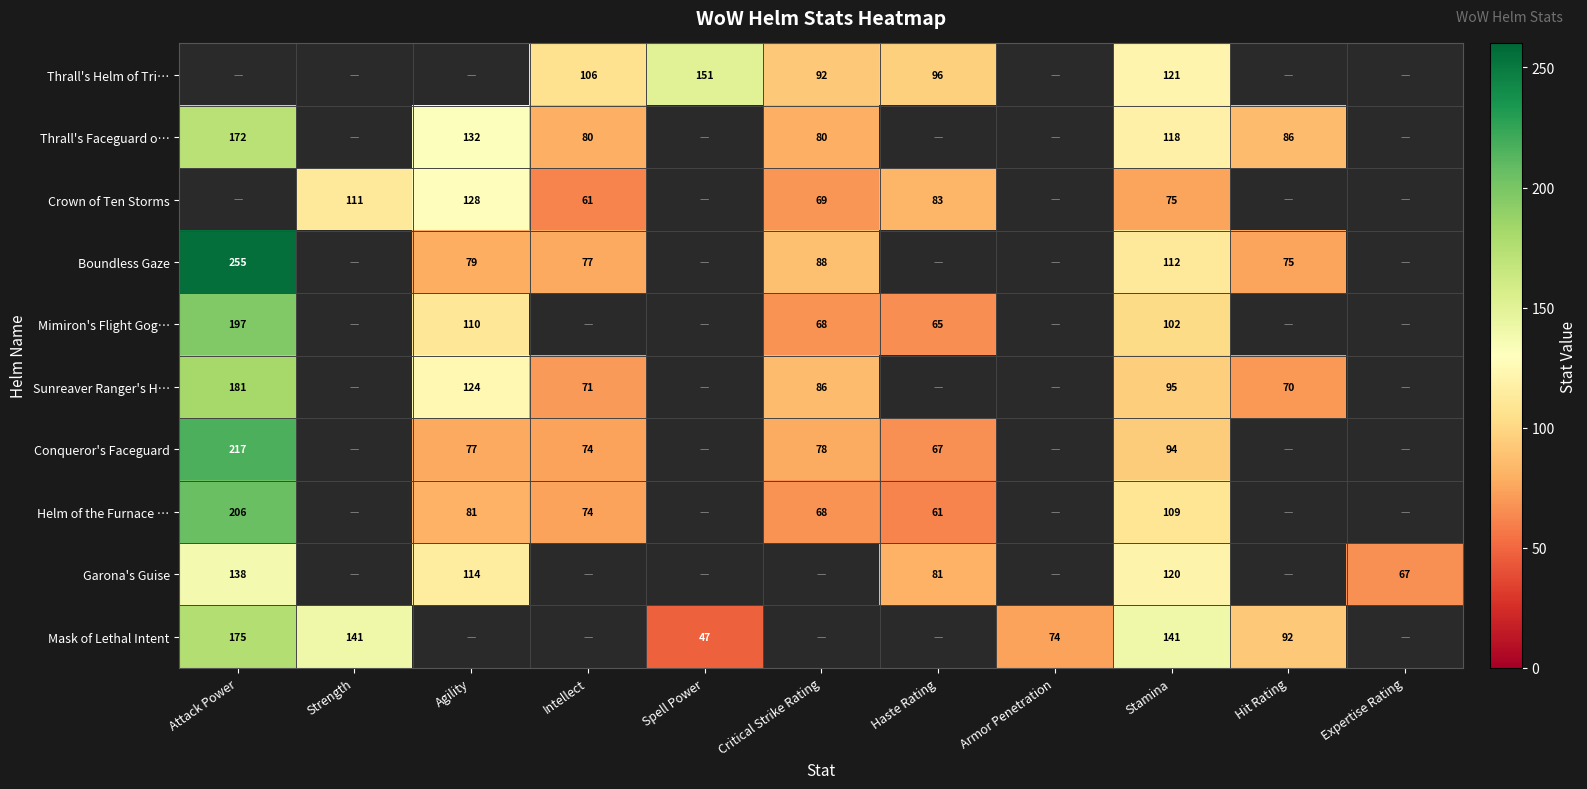

Is the value of Boundless Gaze at Stamina greater than the value of Crown of Ten Storms at Strength?

Yes